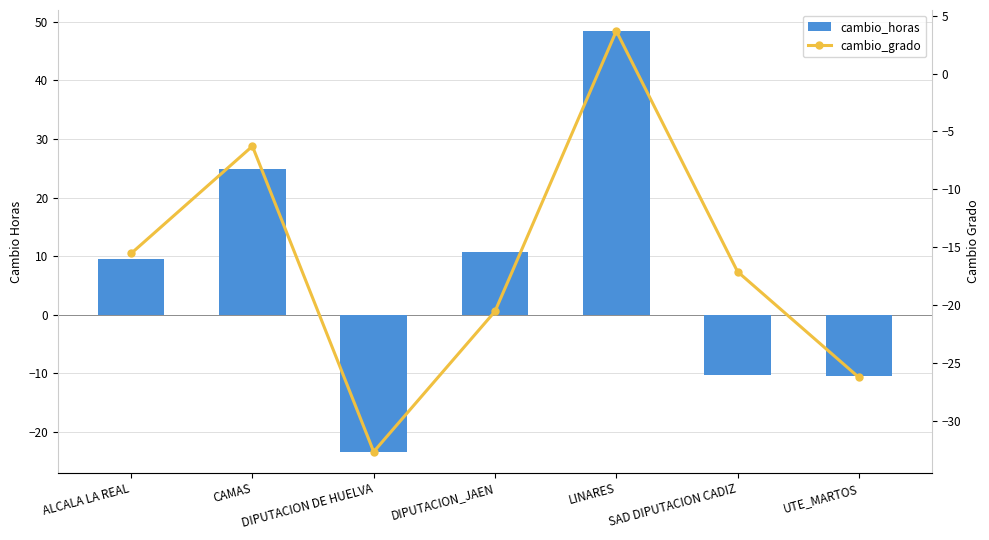

Does the chart contain any negative values?

Yes